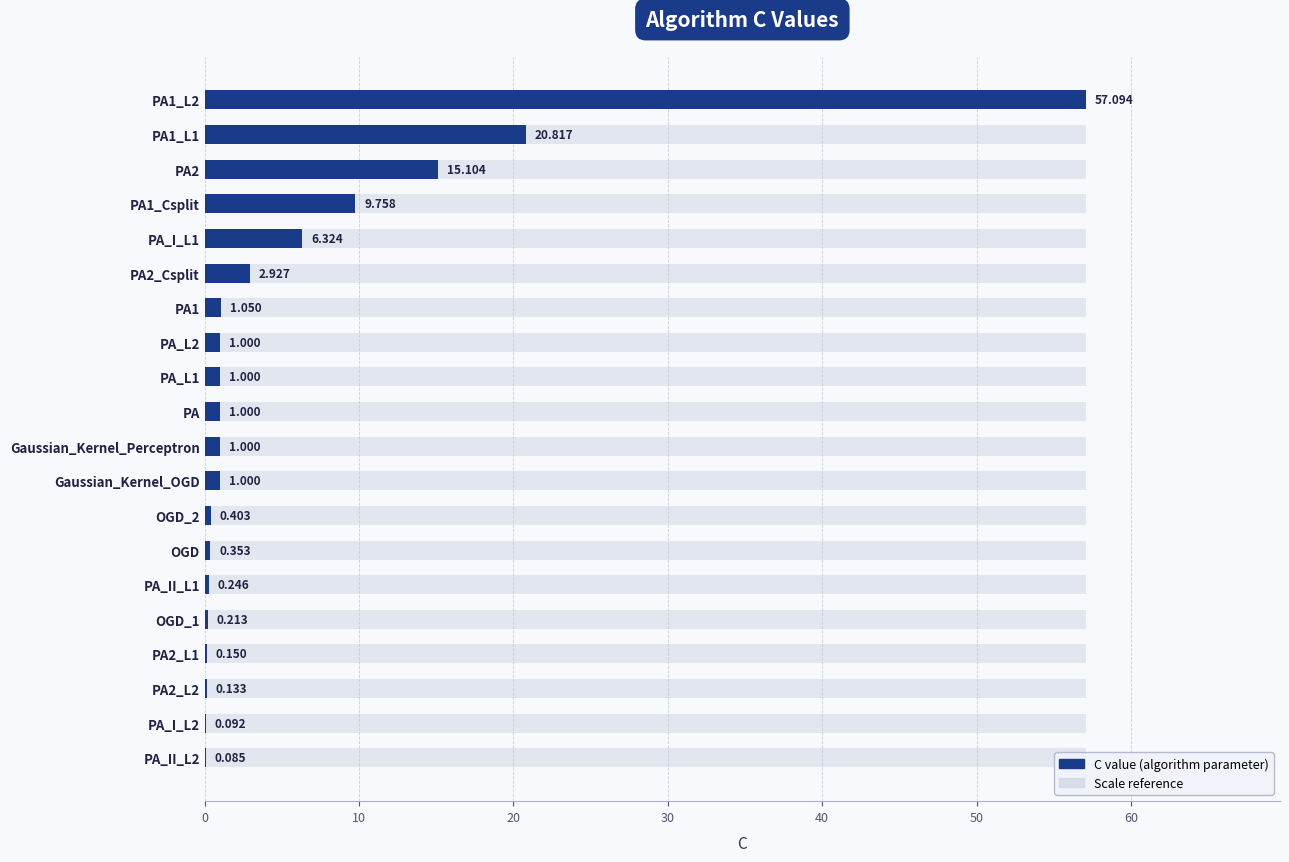

The chart shows a value of 1.5 at PA. True or false?

False